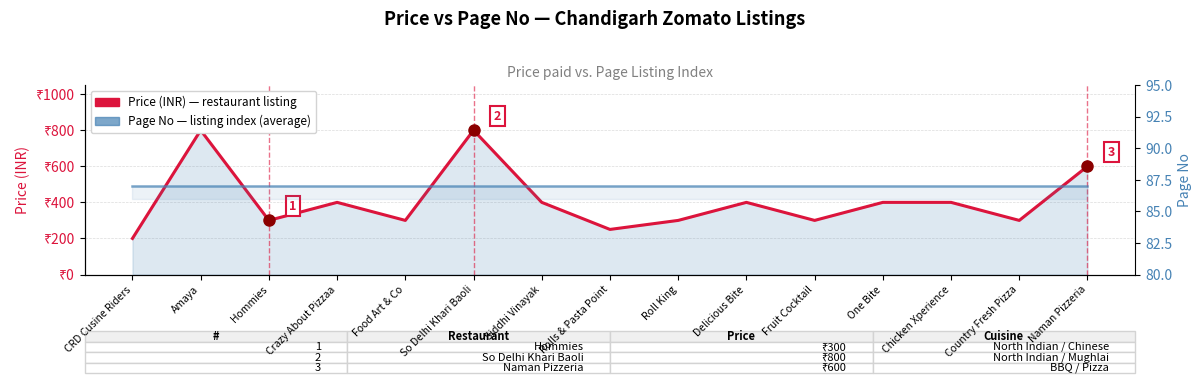

Which has a higher value, One Bite or Amaya?

Amaya